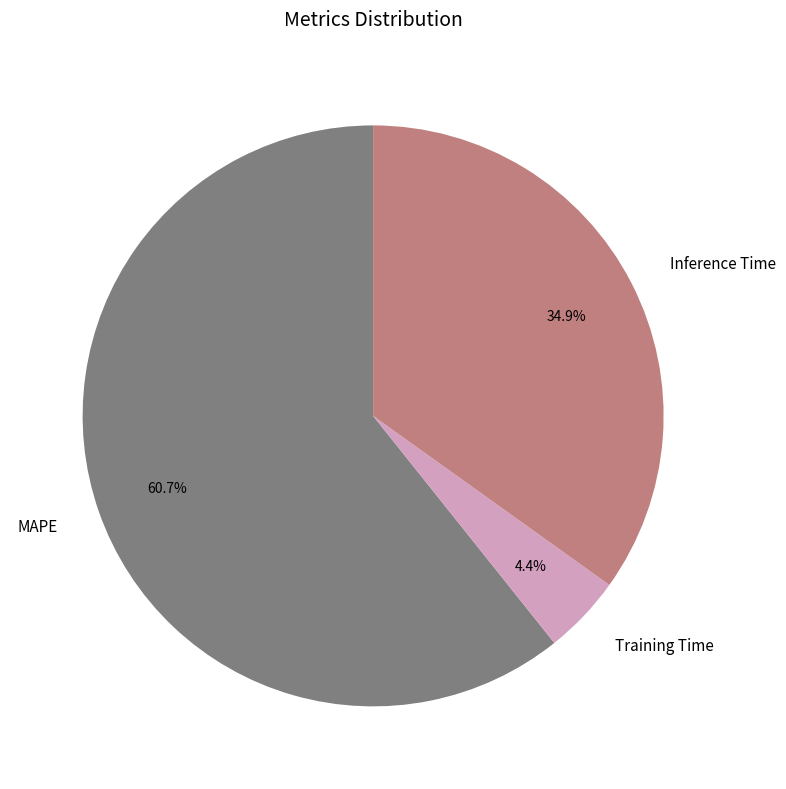

Rank the categories by value from highest to lowest.

MAPE, Inference Time, Training Time